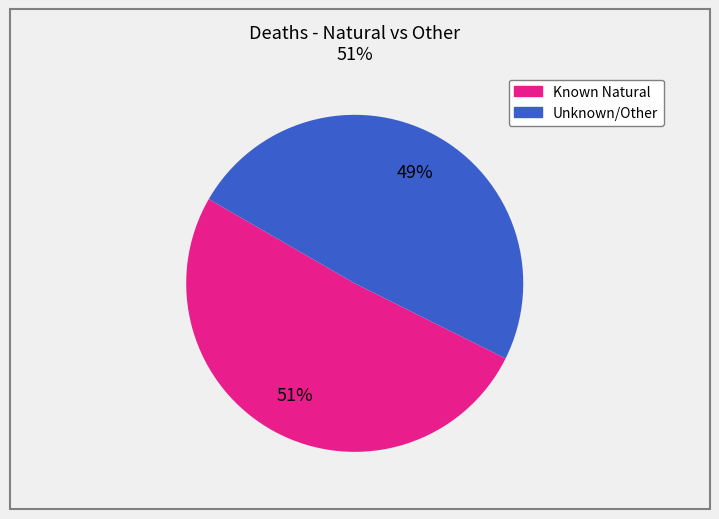

To the nearest percent, what is the difference between the largest and smallest slice percentages?

2%